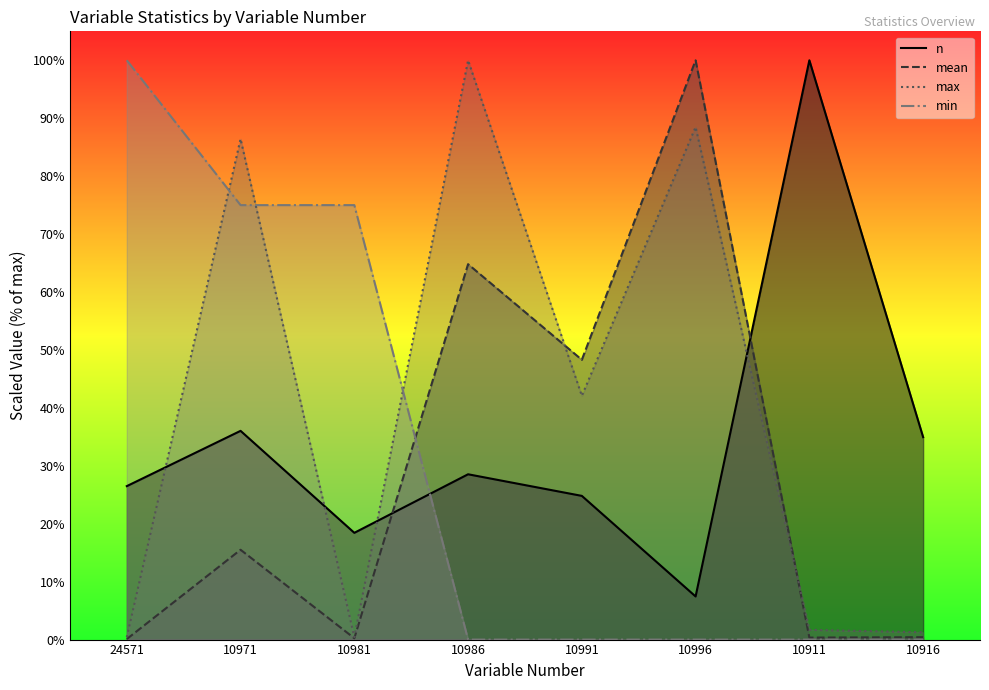

How many data points in max are less than 42?

4